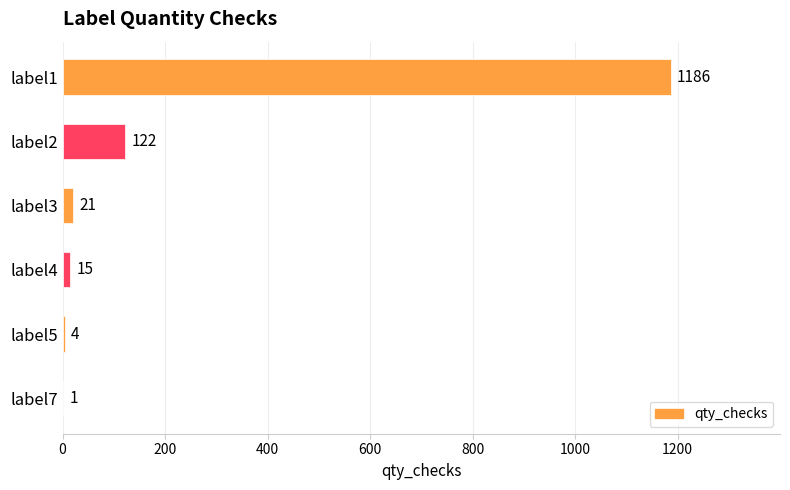

Which has a higher value, label1 or label3?

label1